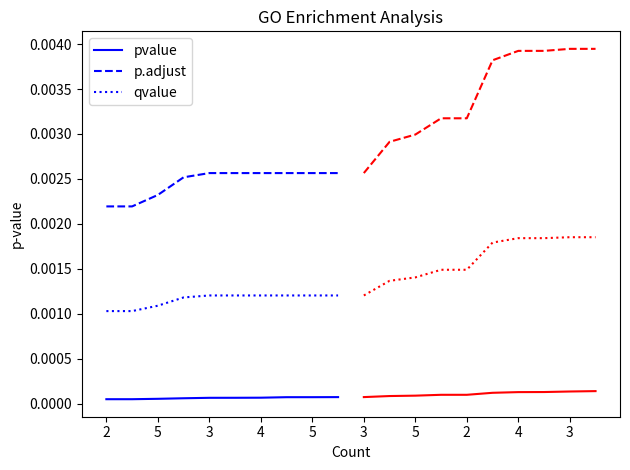

True or false: pvalue has more than 1 interior local peaks.

False